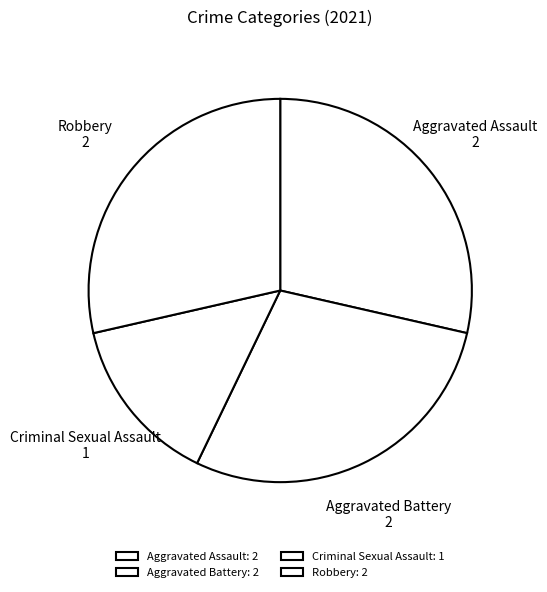

The Aggravated Battery slice represents 39% of the pie. True or false?

False